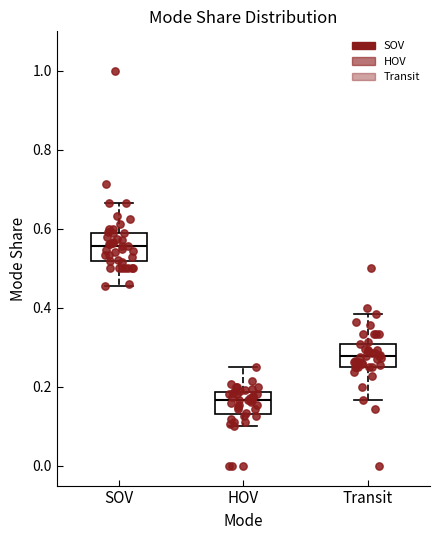

Where does the median line of the box for HOV sit on the y-axis? The values are not printed on the chart, so give them approximately, as read against the axis.

0.16